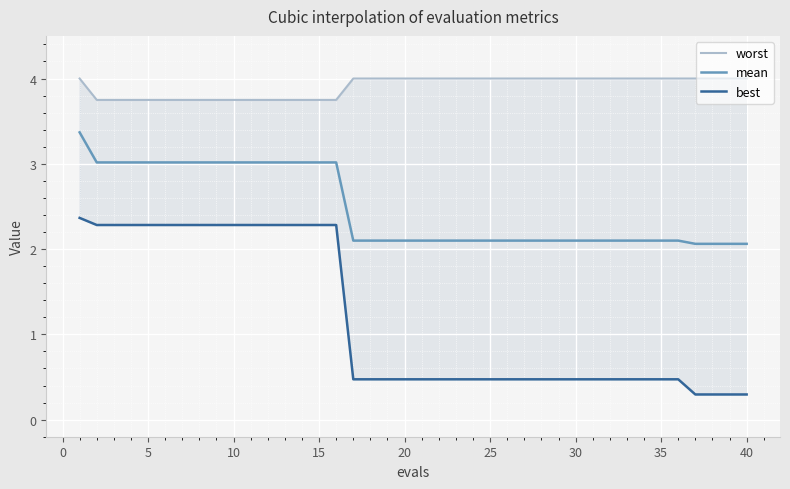

How many lines are shown in the chart?

3